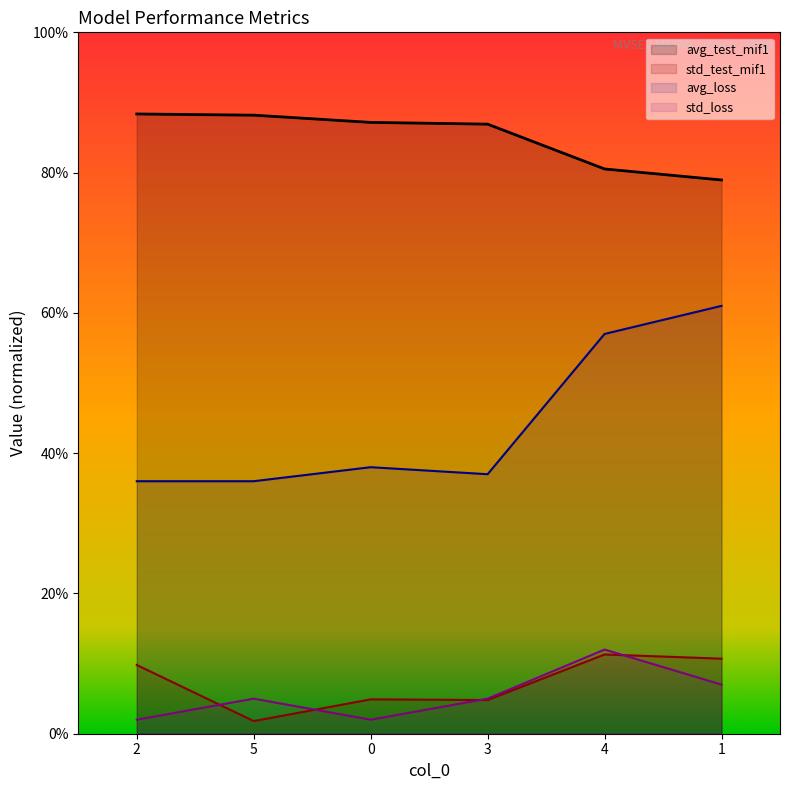

Count the number of categories in the chart.

6